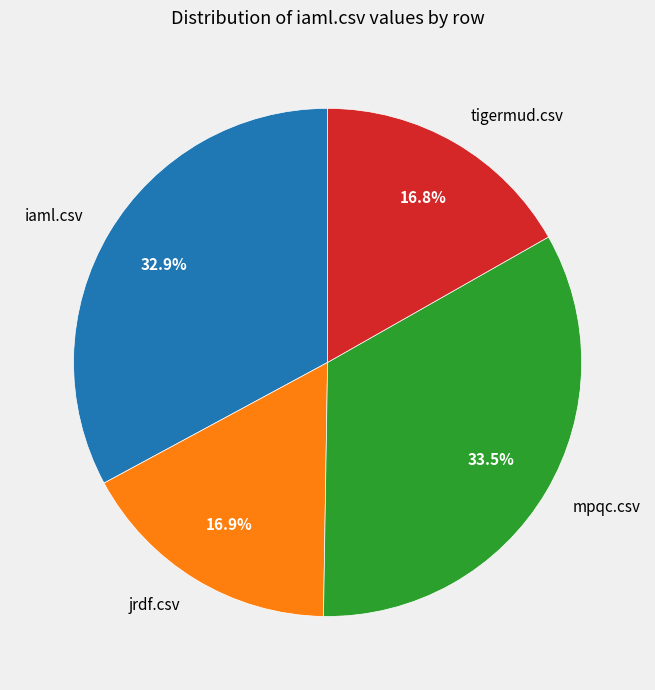

To the nearest percent, what is the difference between the tigermud.csv and iaml.csv slice percentages?

16%